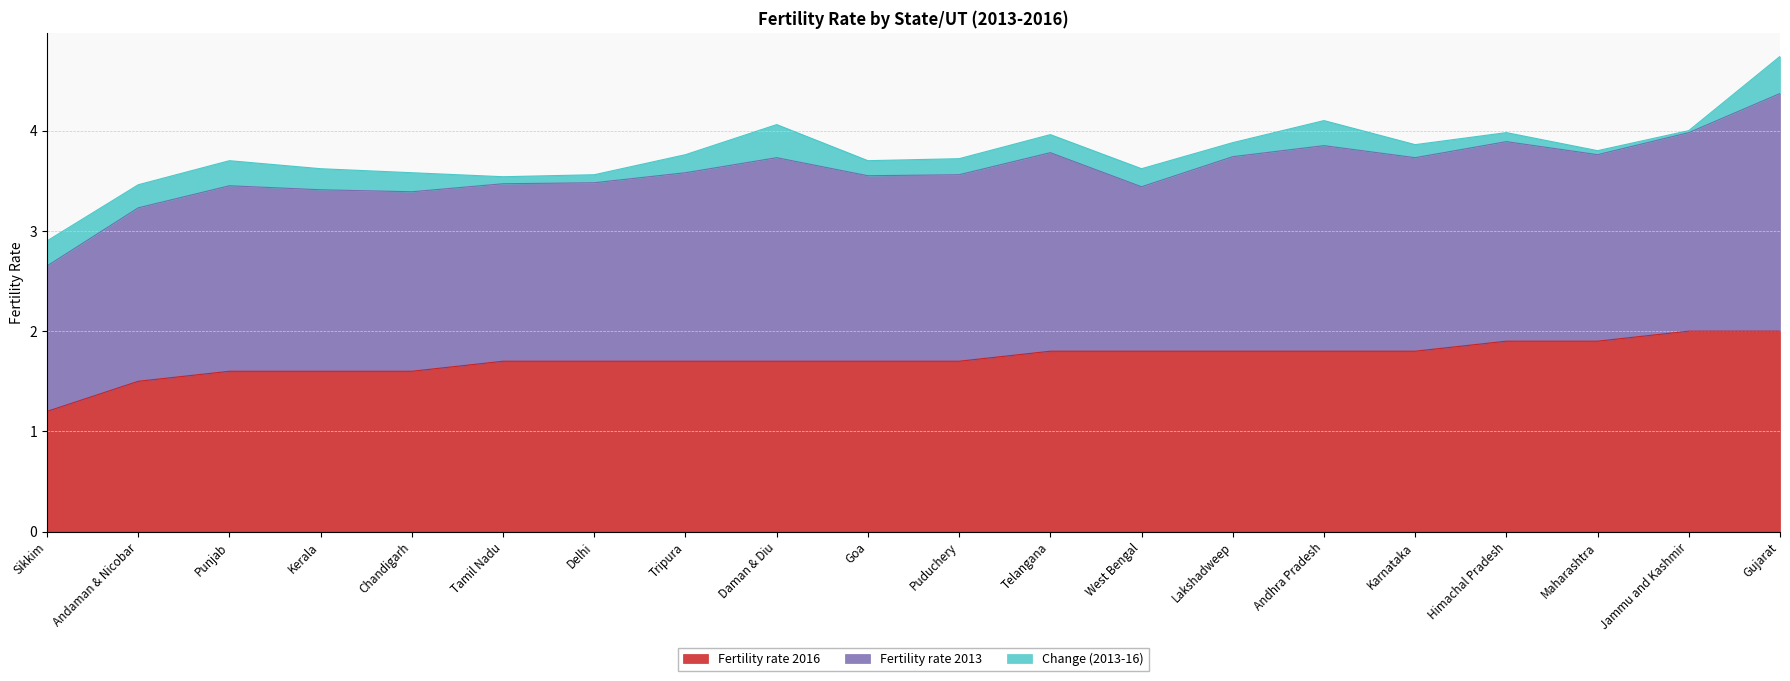

Reading left to right, extract all data points from this chart.

Fertility rate 2016: 1.2	1.5	1.6	1.6	1.6	1.7	1.7	1.7	1.7	1.7	1.7	1.8	1.8	1.8	1.8	1.8	1.9	1.9	2.0	2.0
Fertility rate 2013: 1.4	1.7	1.9	1.8	1.8	1.8	1.8	1.9	2.0	1.9	1.9	2.0	1.6	1.9	2.0	1.9	2.0	1.9	2.0	2.4
Change (2013-16): 0.2	0.2	0.2	0.2	0.2	0.1	0.1	0.2	0.3	0.1	0.2	0.2	0.2	0.1	0.2	0.1	0.1	0.0	0.0	0.4